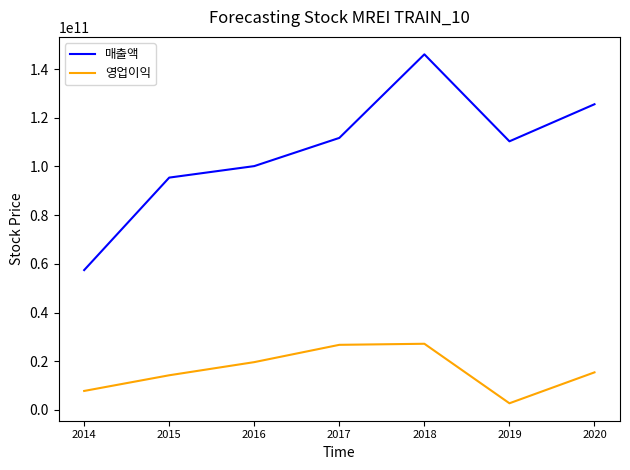

What are all the series names shown in the legend?

매출액, 영업이익